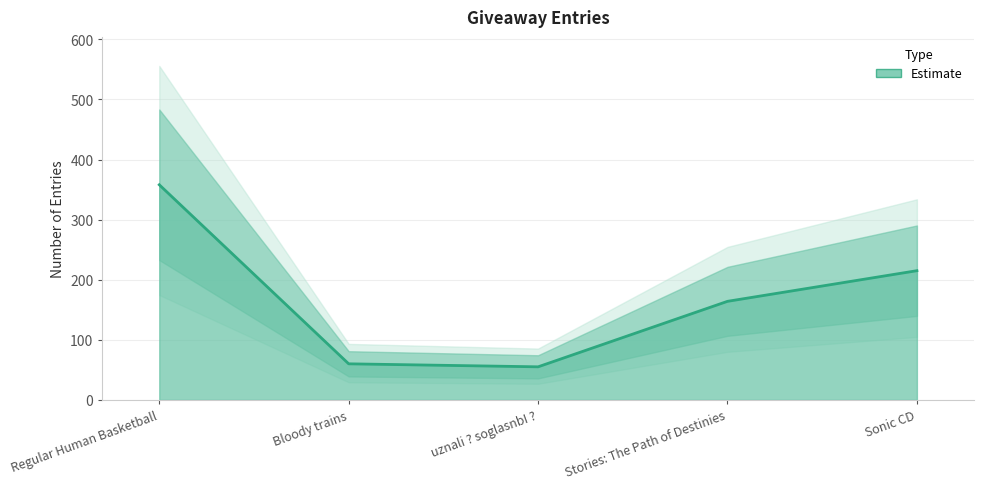

Which category has the highest value across all series?

Regular Human Basketball